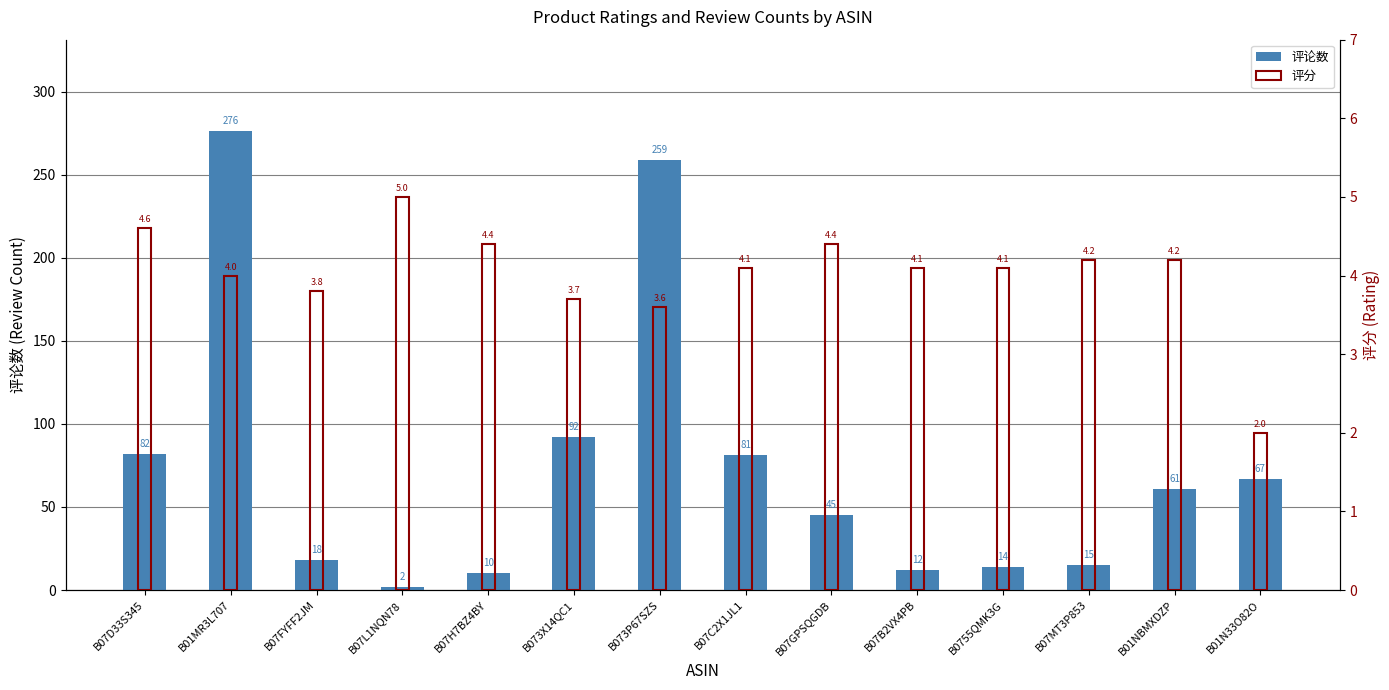

What is the greatest value displayed?

276.0